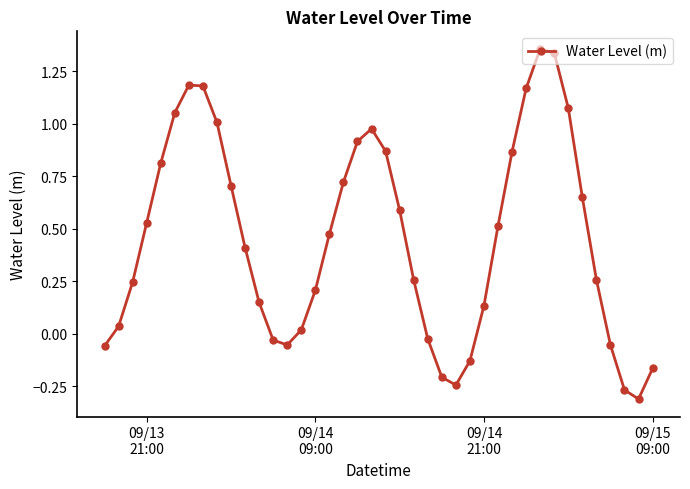

What is the difference between the maximum and minimum values?

1.7